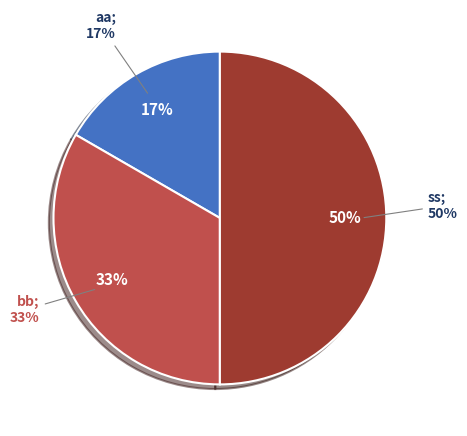

Is there any slice that represents more than half of the pie?

No